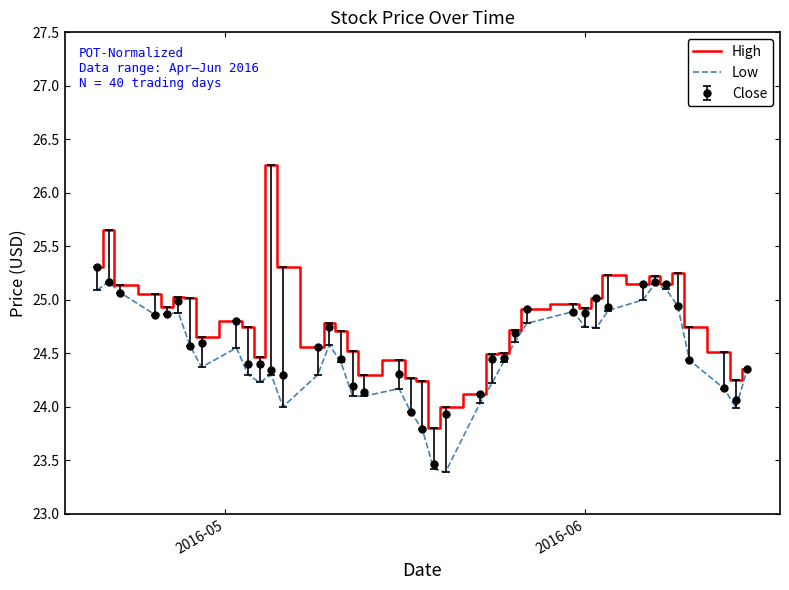

Which series has the largest total across all categories?

High